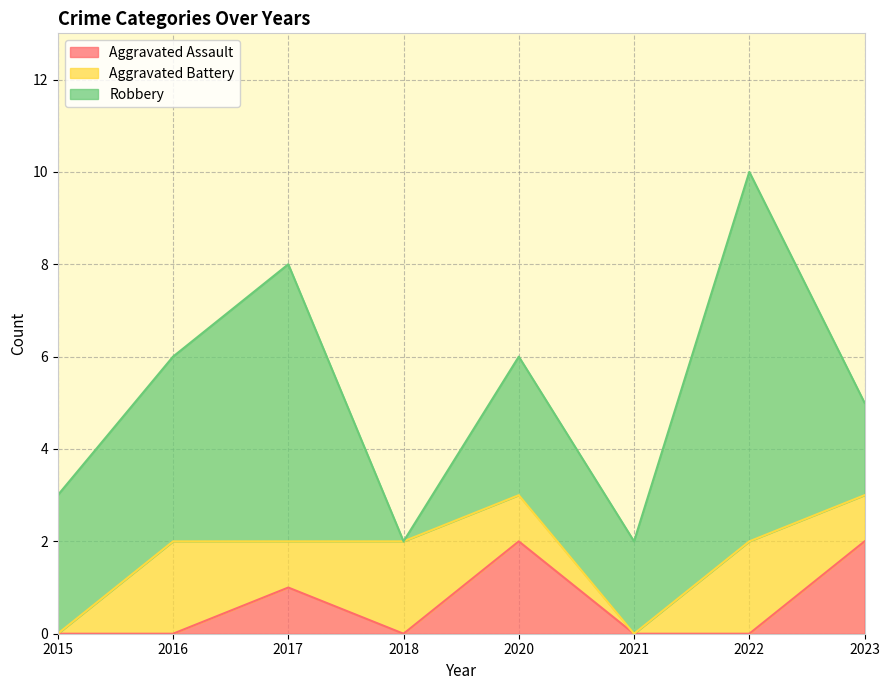

Which series ends up on top after the final intersection of Aggravated Assault and Aggravated Battery?

Aggravated Assault